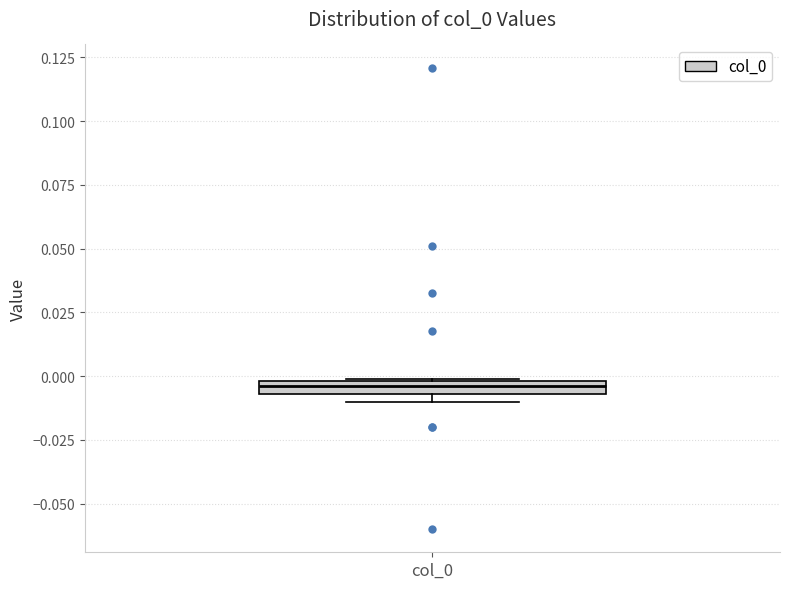

Where is the lower edge of the box for col_0 on the y-axis? The values are not printed on the chart, so give them approximately, as read against the axis.

-0.005